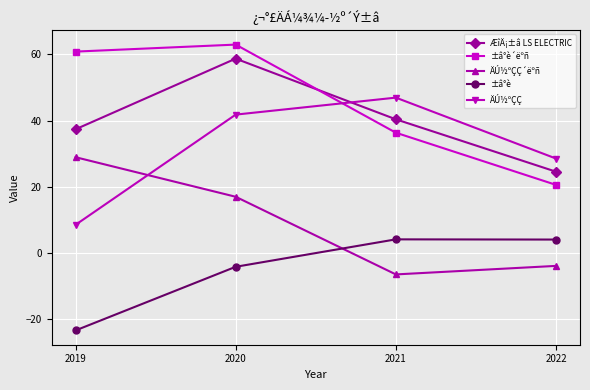

True or false: ±â°è´ëºñ and ±â°è cross at least once.

False